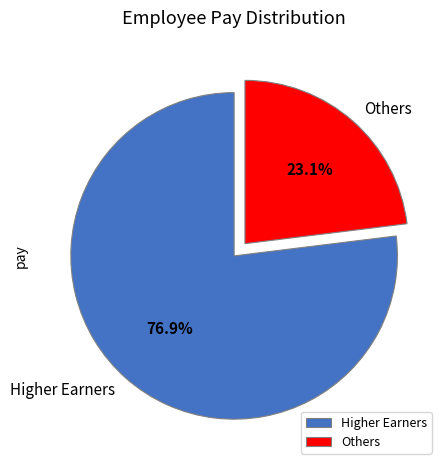

Combined, what portion of the pie is Others and Higher Earners?

100.0%